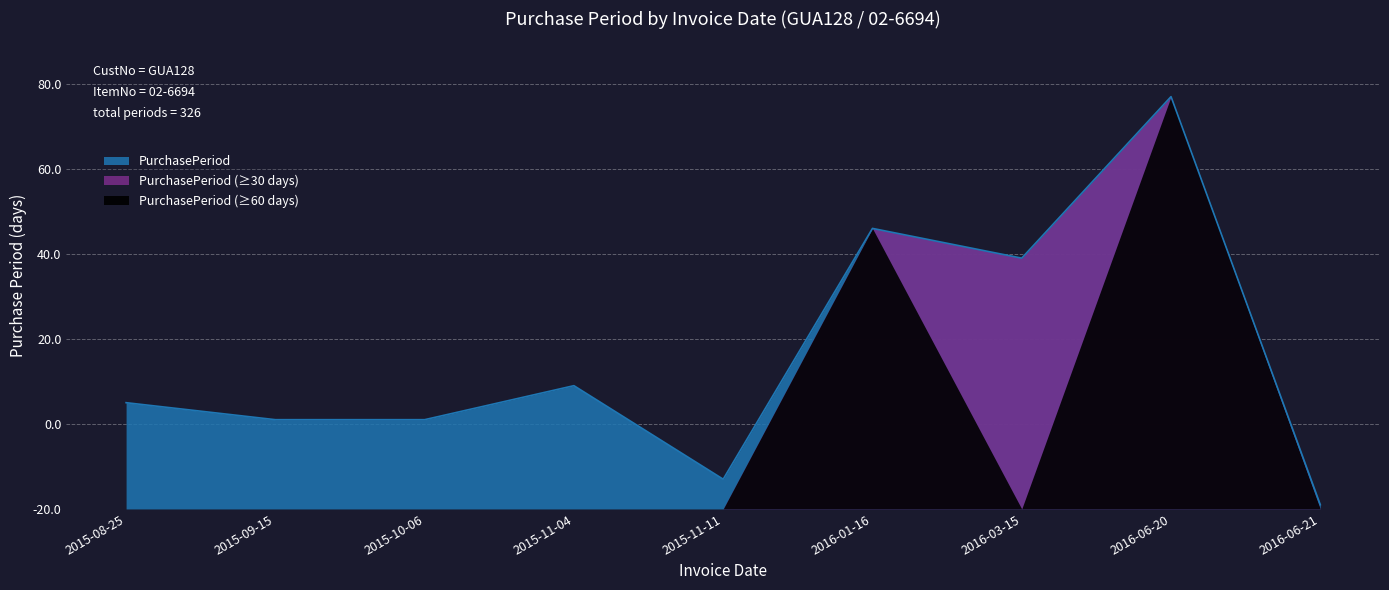

What position from the right is 2015-11-04?

6